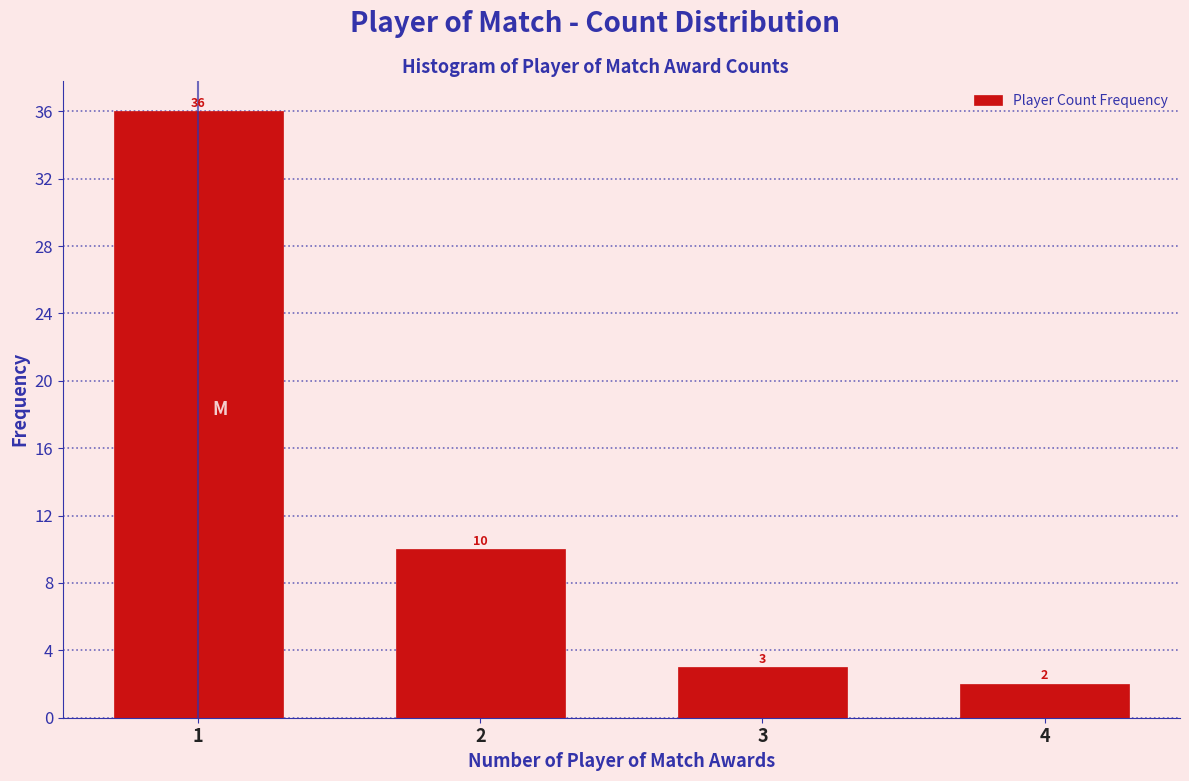

Reading right to left, extract all data points from this chart.

4=2	3=3	2=10	1=36